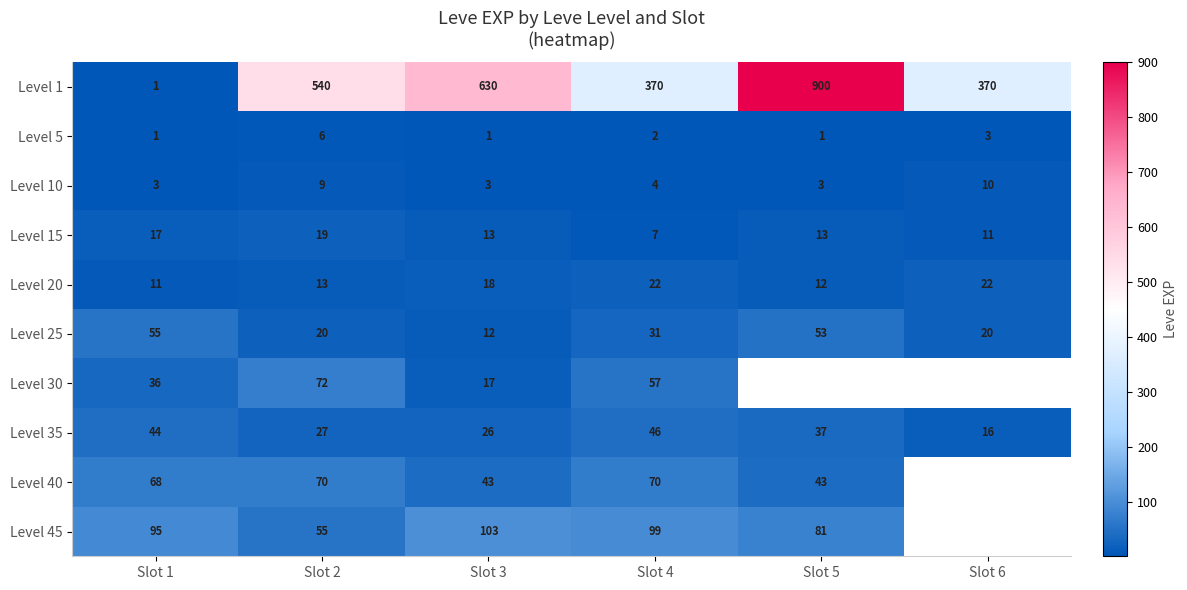

Where does the Level 5 series first go above 2?

Slot 2